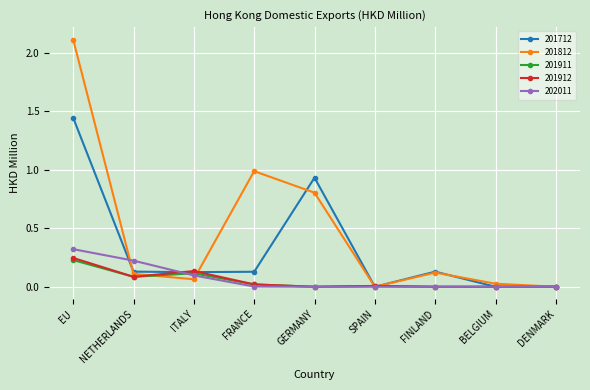

Which category has the highest value in the 201911 series?

EU